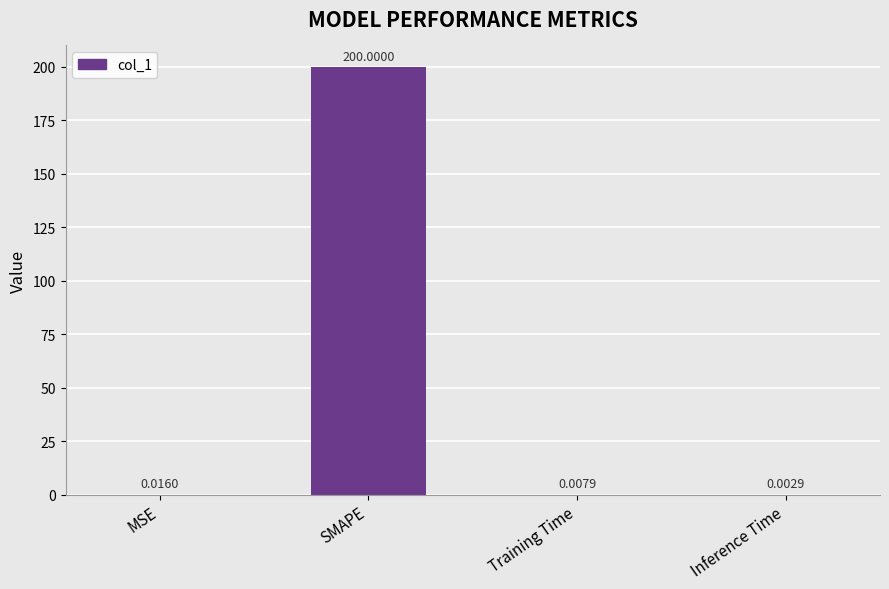

Count the number of data series in this chart.

1